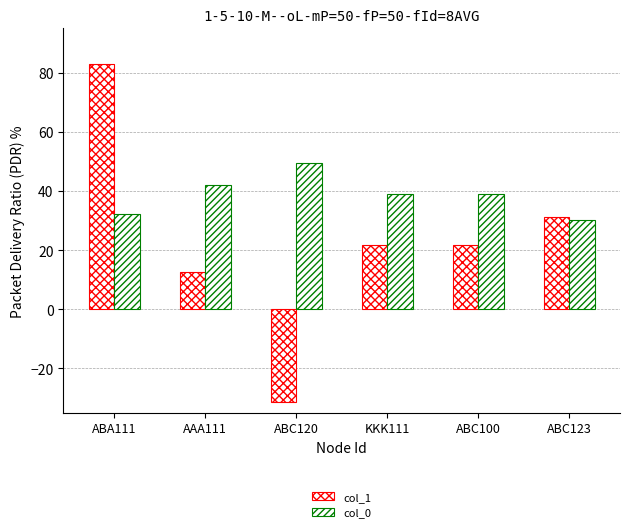

List the labels in order of col_0 value, largest first.

ABC120, AAA111, KKK111, ABC100, ABA111, ABC123